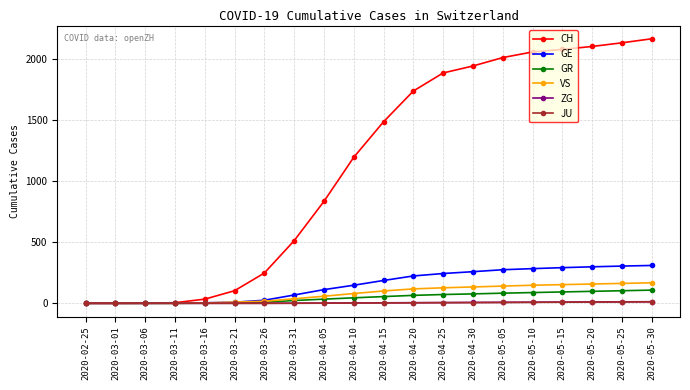

What is the sum of all JU values?

78